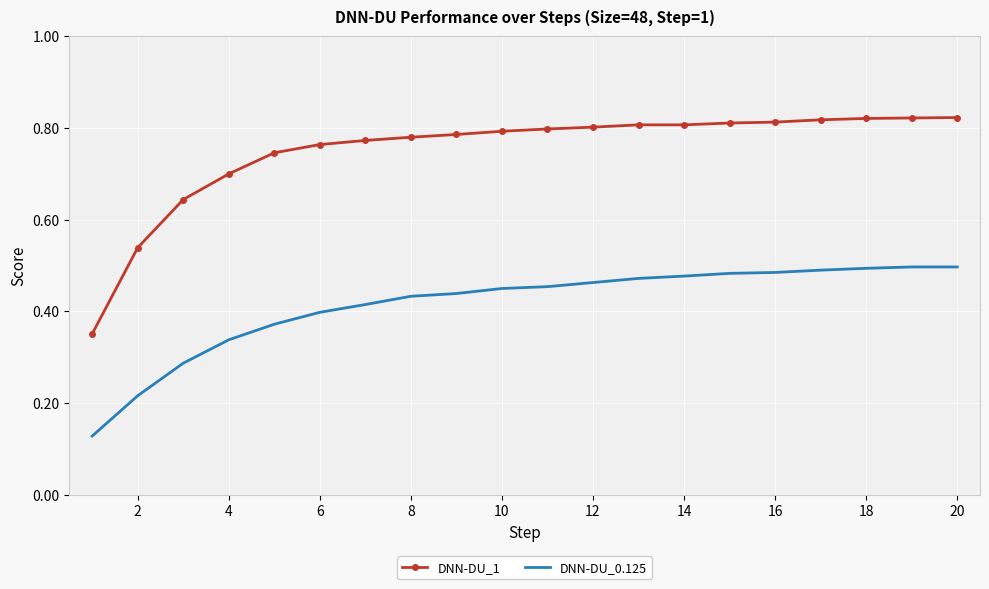

Rank the series by their average value, from highest to lowest.

DNN-DU_1, DNN-DU_0.125